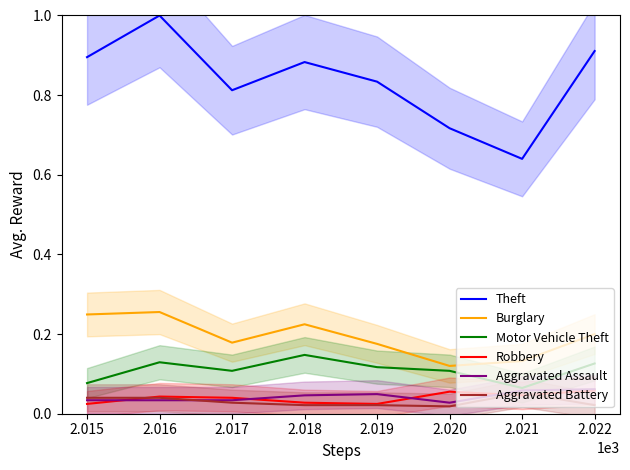

What are all the series names shown in the legend?

Theft, Burglary, Motor Vehicle Theft, Robbery, Aggravated Assault, Aggravated Battery